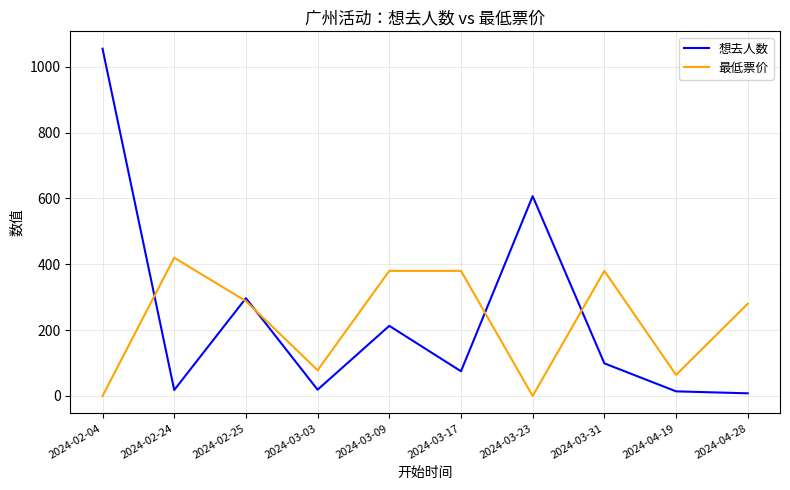

How many lines are shown in the chart?

2